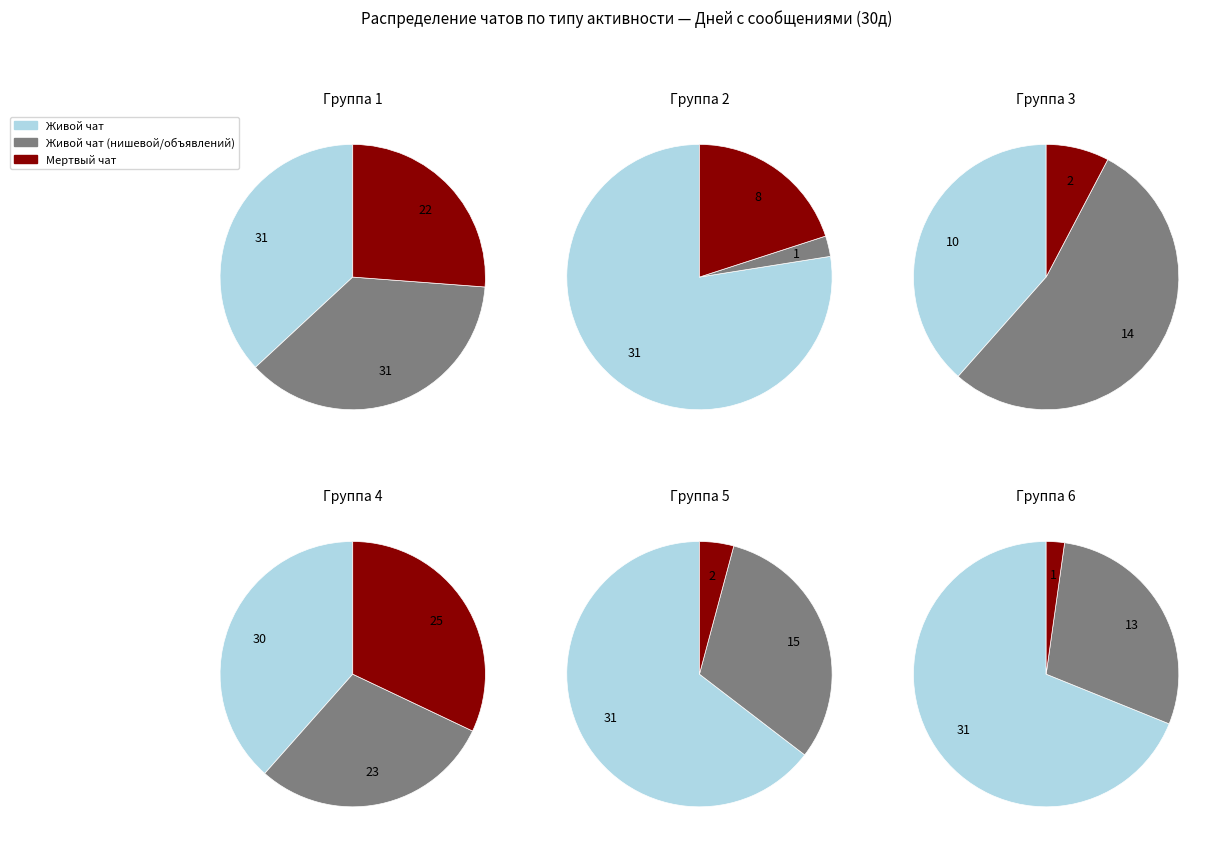

What percentage is the 5 slice, to the nearest percent?

1%